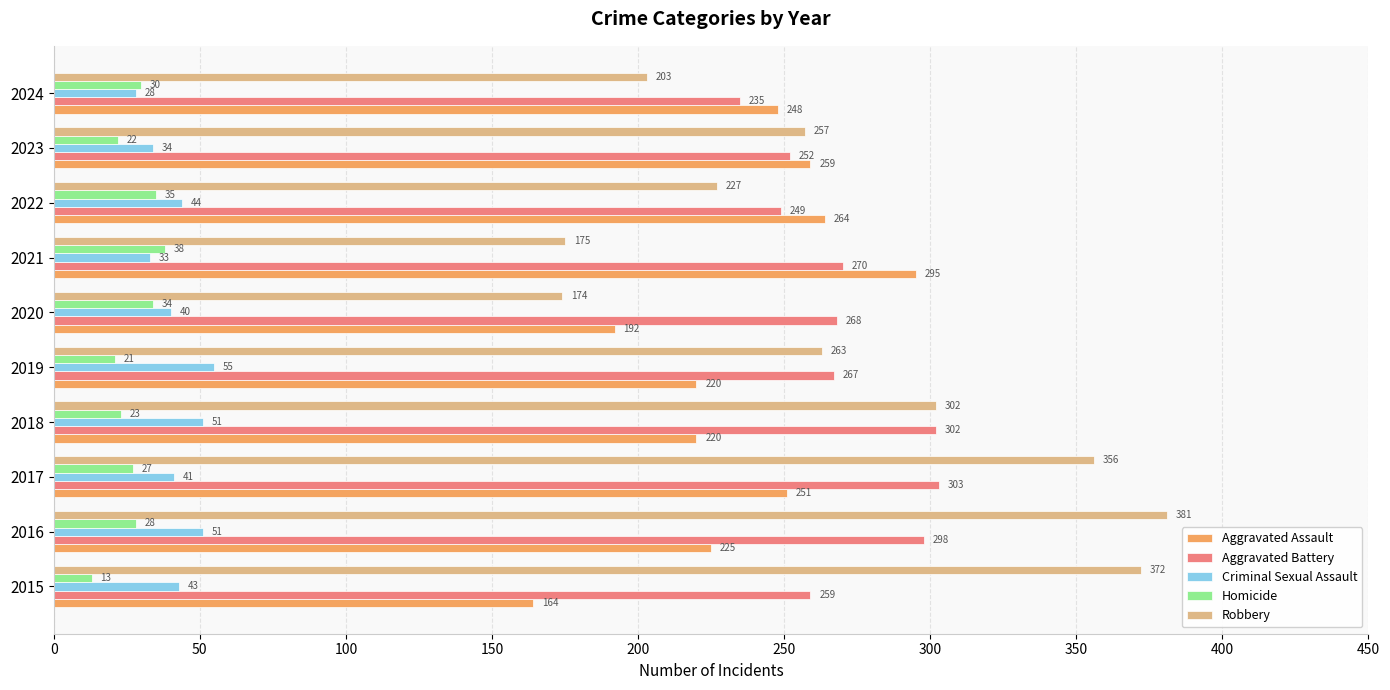

Which series has the largest total across all categories?

Robbery